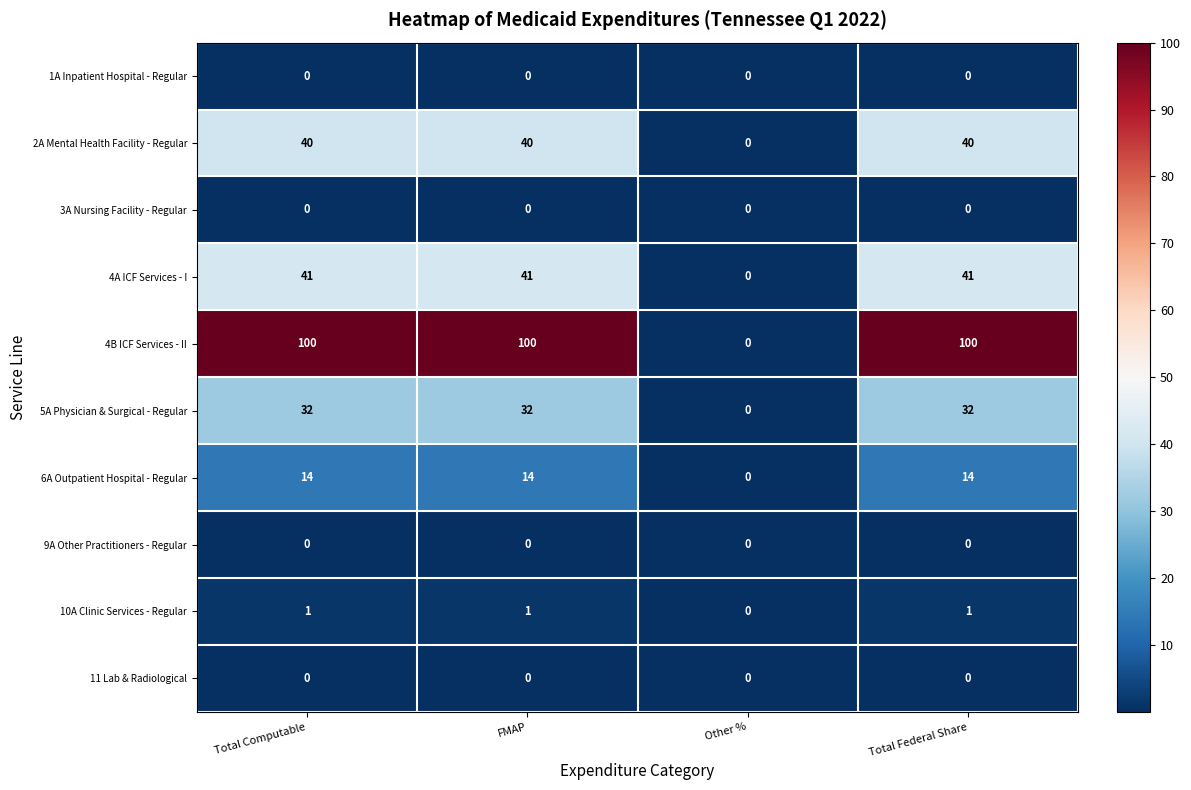

What is the sum of all 10A Clinic Services - Regular values?

3